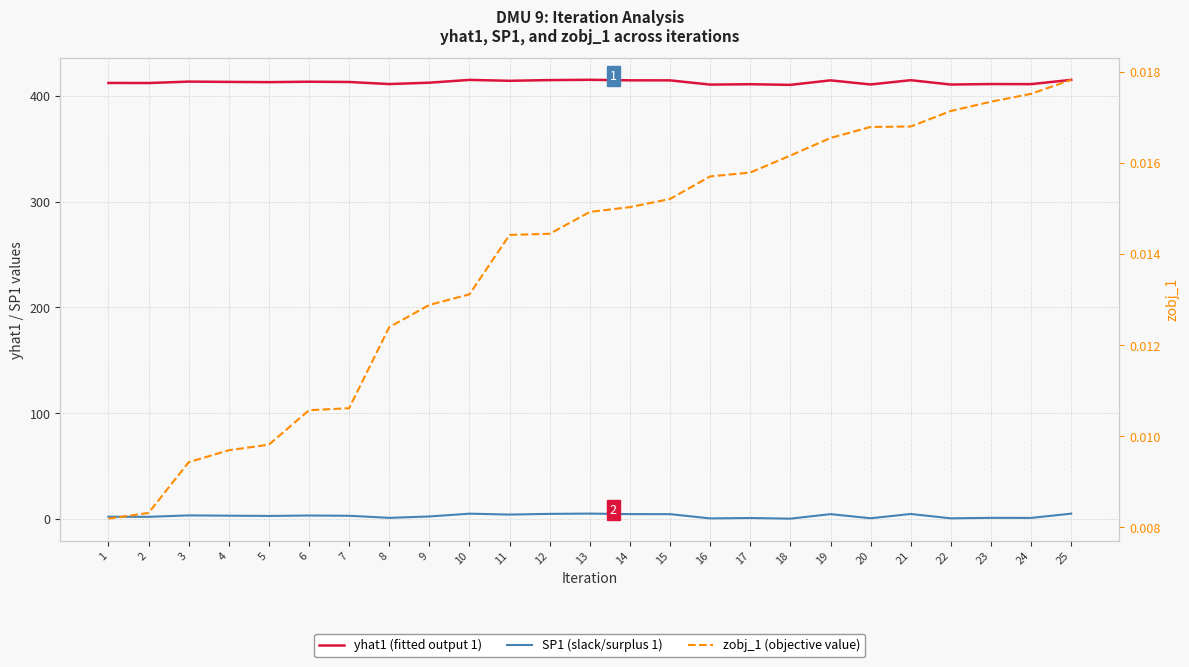

What is the value of the yhat1 (fitted output 1) point at the 20th from the left?

410.6